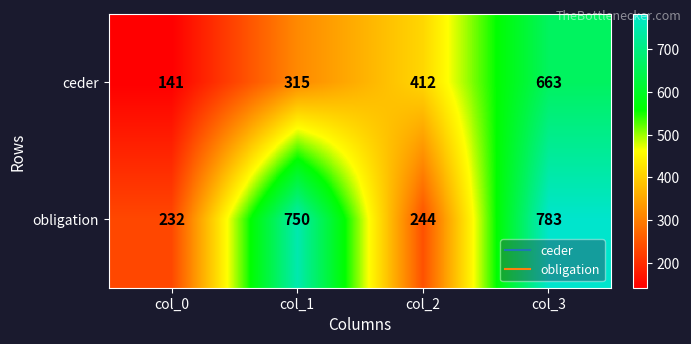

Is it true that obligation equals 1097 at col_1?

False